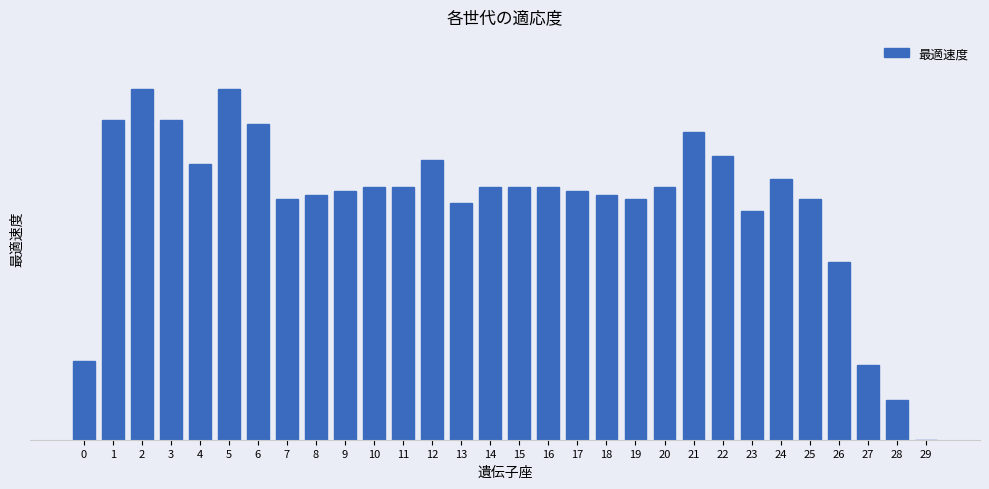

Are the bars horizontal?

No